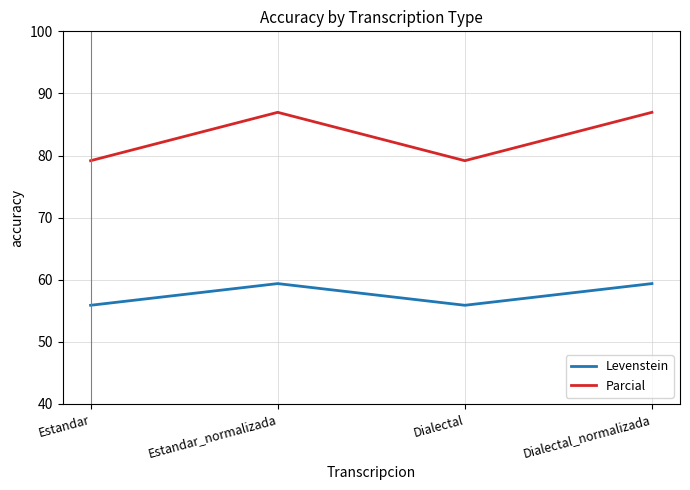

What is the difference between the second highest and minimum values in the Parcial series?

7.8